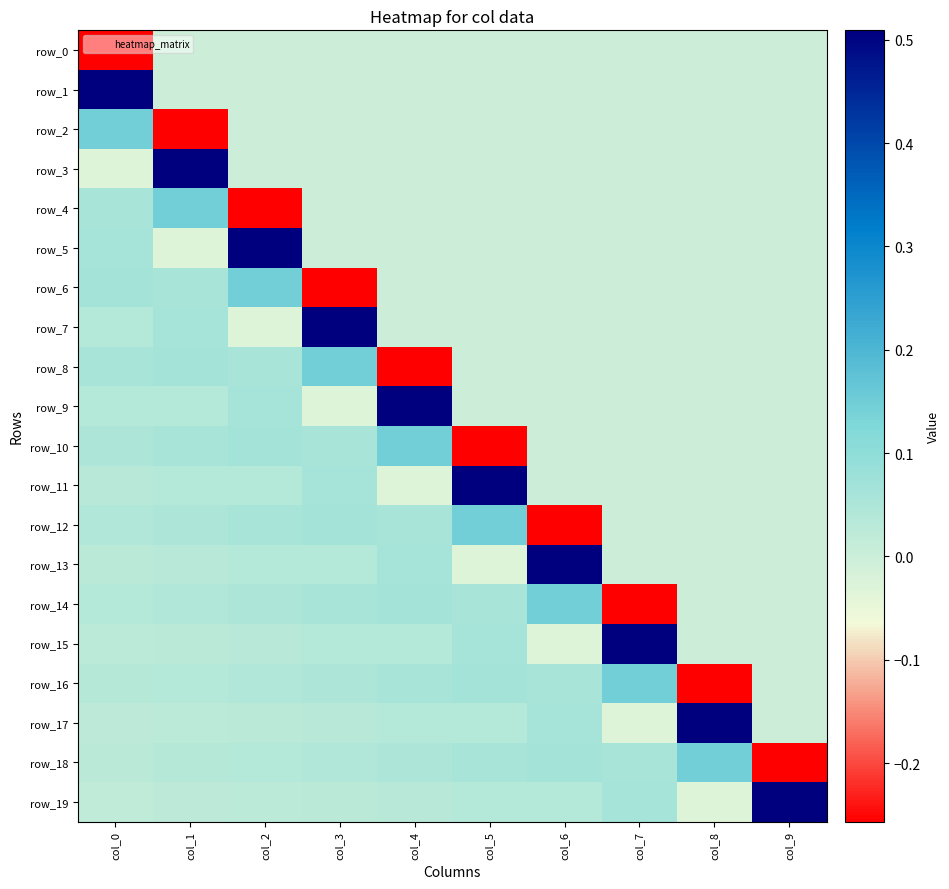

How many distinct data groups are displayed?

20